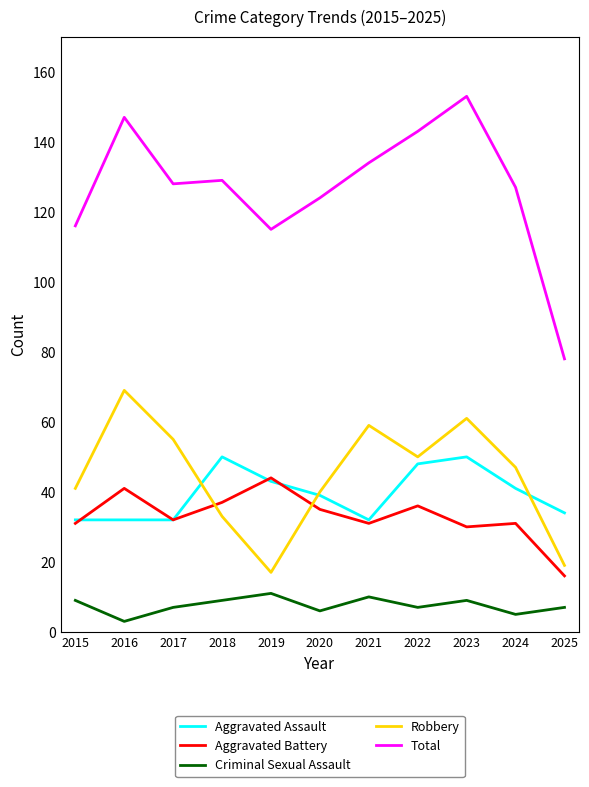

What is the difference between the highest and lowest values at 2021?

124